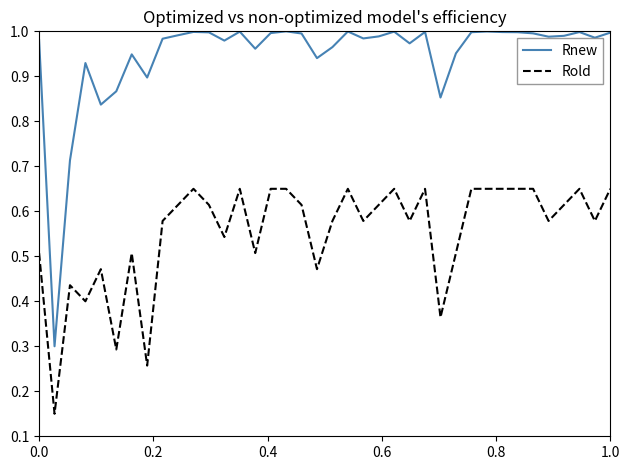

Which series has the widest spread of values?

Rnew